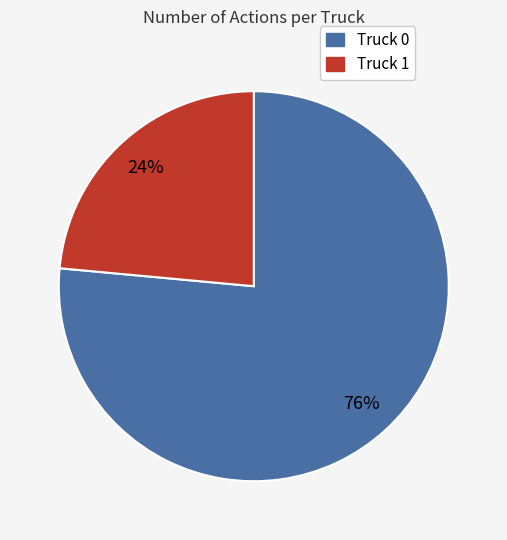

What is the smallest slice in the pie chart?

Truck 1